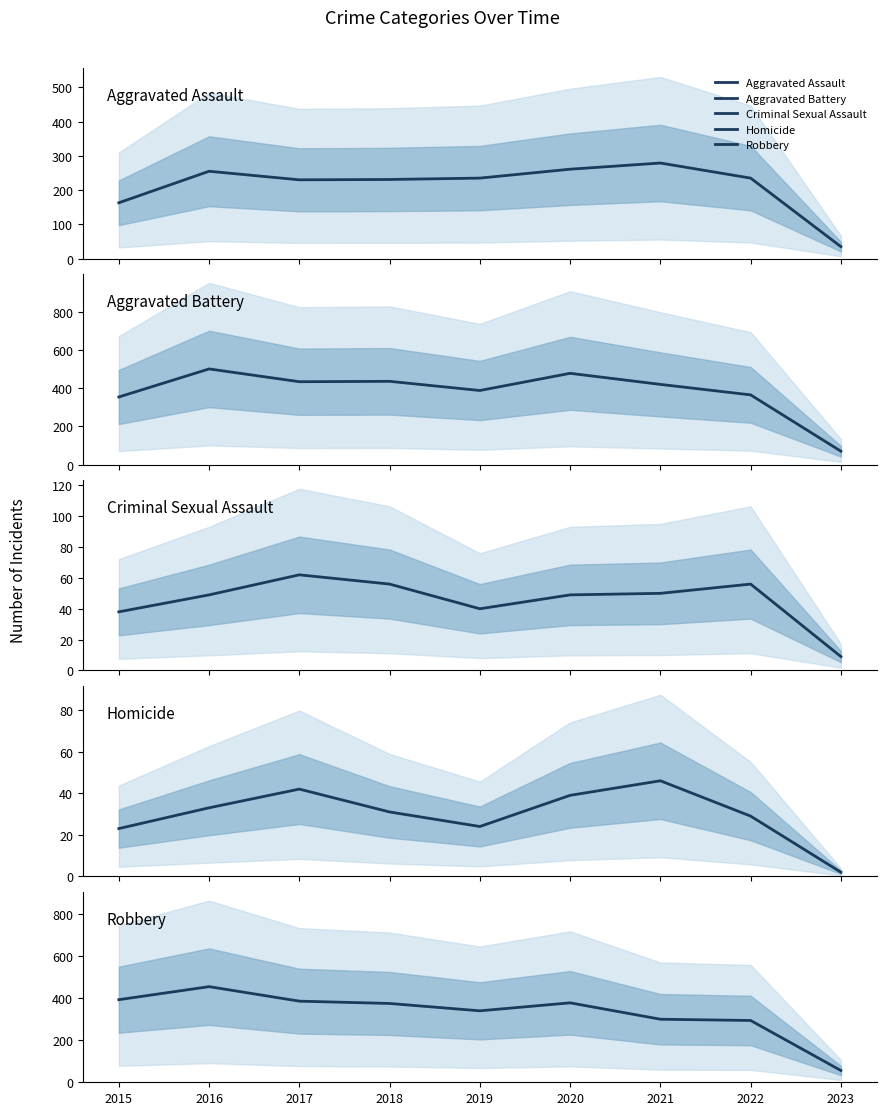

What is the approximate value of Homicide at 2021, to the nearest 5?

45